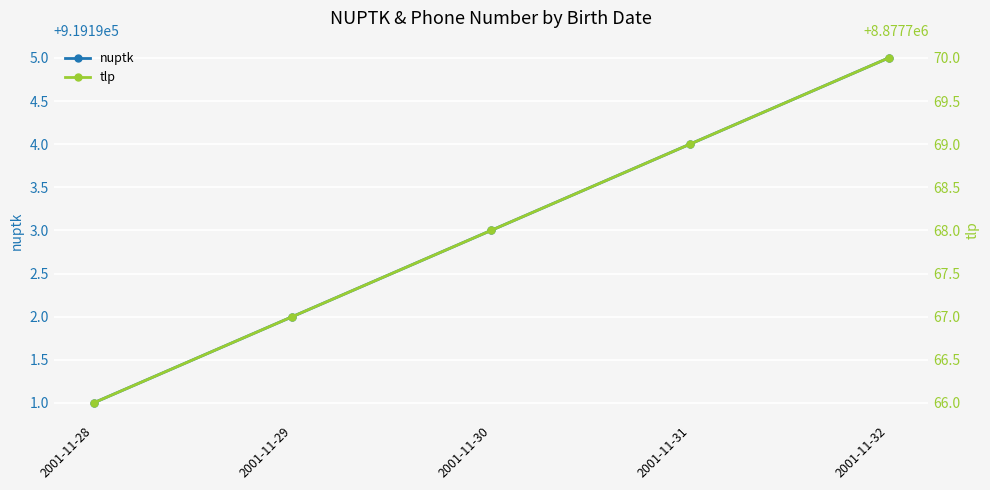

What is the value of the tlp point at the 3rd from the left?

8877768